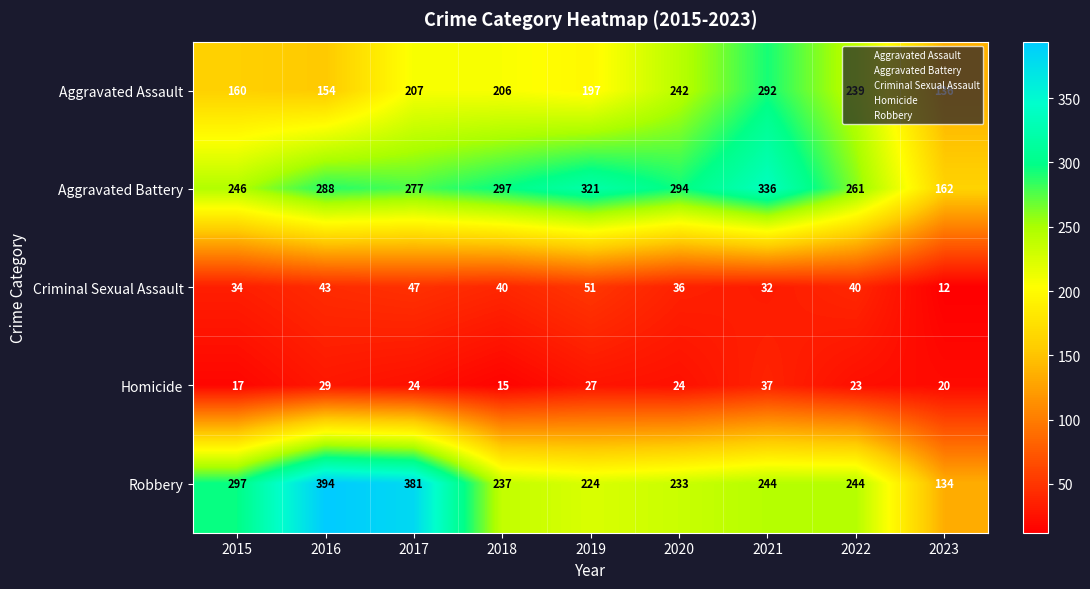

What is the sum of the Robbery values at 2016 and 2018?

631